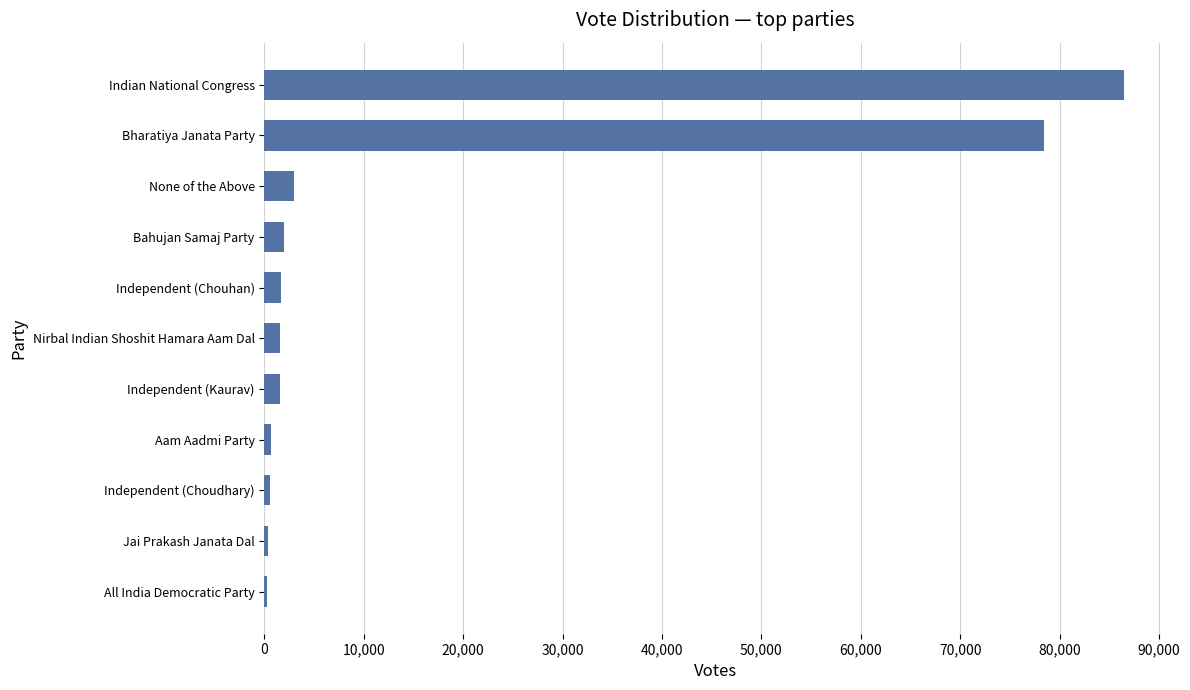

Where is the data nearest to the value 43374?

Bharatiya Janata Party